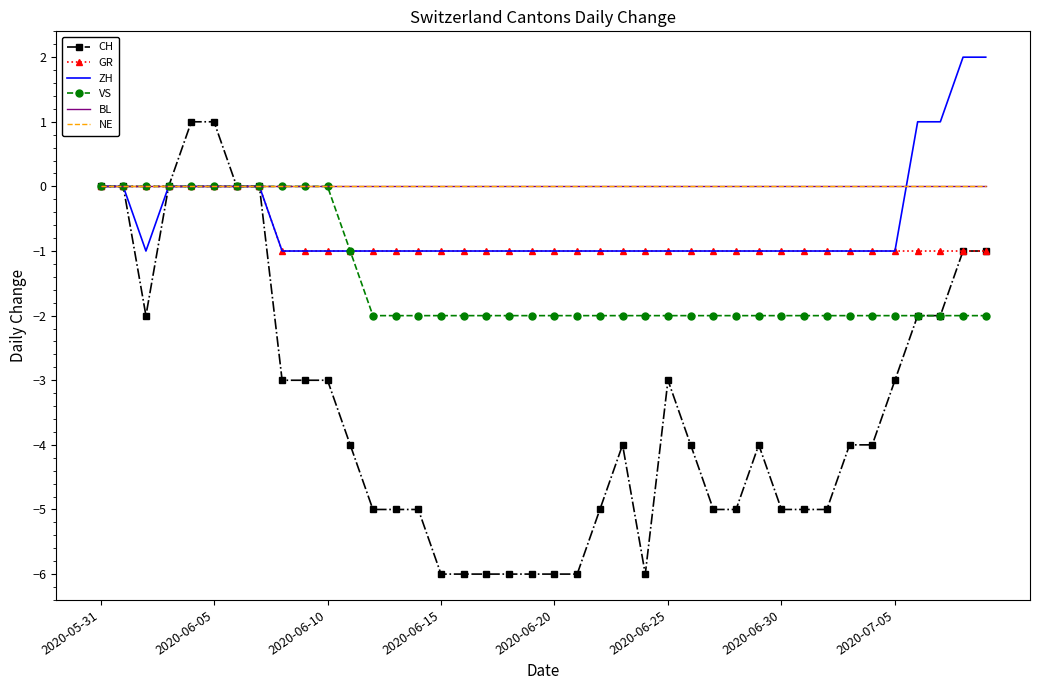

Reading left to right, what are all the values shown in this chart?

CH: 0	0	-2	0	1	1	0	0	-3	-3	-3	-4	-5	-5	-5	-6	-6	-6	-6	-6	-6	-6	-5	-4	-6	-3	-4	-5	-5	-4	-5	-5	-5	-4	-4	-3	-2	-2	-1	-1
GR: 0	0	0	0	0	0	0	0	-1	-1	-1	-1	-1	-1	-1	-1	-1	-1	-1	-1	-1	-1	-1	-1	-1	-1	-1	-1	-1	-1	-1	-1	-1	-1	-1	-1	-1	-1	-1	-1
ZH: 0	0	-1	0	0	0	0	0	-1	-1	-1	-1	-1	-1	-1	-1	-1	-1	-1	-1	-1	-1	-1	-1	-1	-1	-1	-1	-1	-1	-1	-1	-1	-1	-1	-1	1	1	2	2
VS: 0	0	0	0	0	0	0	0	0	0	0	-1	-2	-2	-2	-2	-2	-2	-2	-2	-2	-2	-2	-2	-2	-2	-2	-2	-2	-2	-2	-2	-2	-2	-2	-2	-2	-2	-2	-2
BL: 0	0	0	0	0	0	0	0	0	0	0	0	0	0	0	0	0	0	0	0	0	0	0	0	0	0	0	0	0	0	0	0	0	0	0	0	0	0	0	0
NE: 0	0	0	0	0	0	0	0	0	0	0	0	0	0	0	0	0	0	0	0	0	0	0	0	0	0	0	0	0	0	0	0	0	0	0	0	0	0	0	0